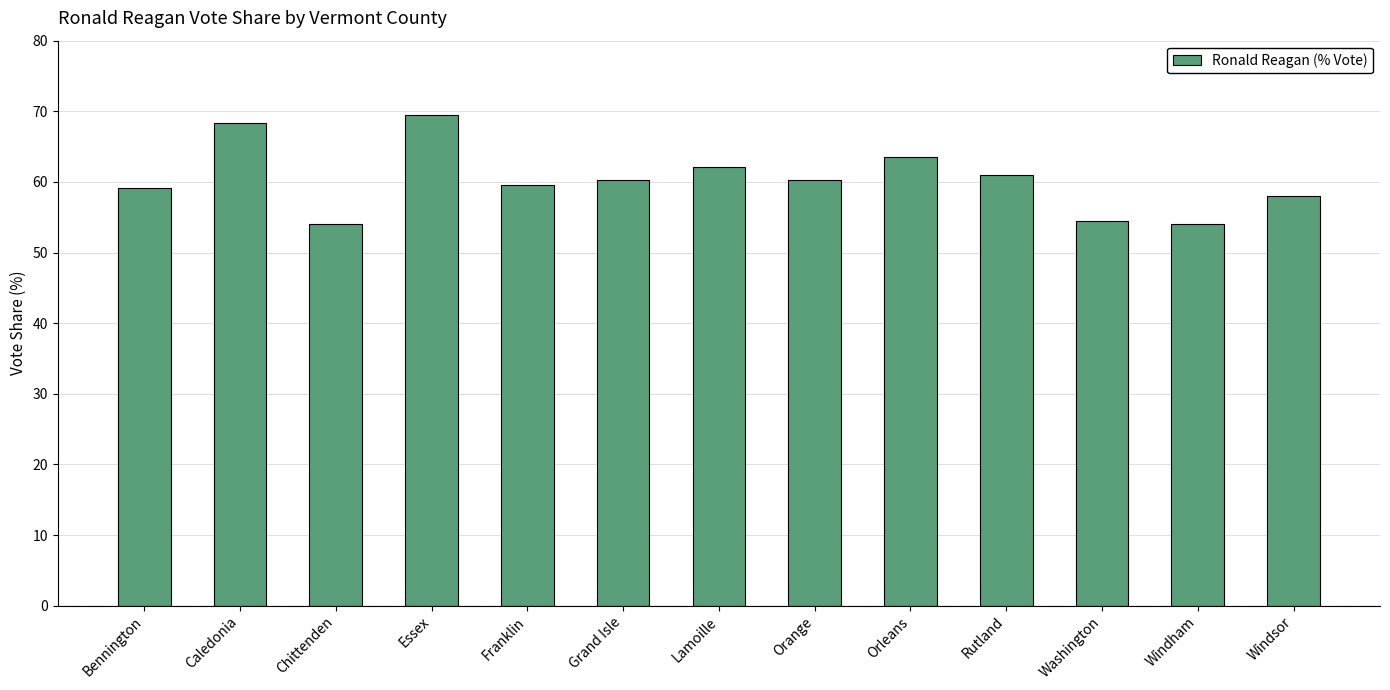

What position from the left is Orleans?

9